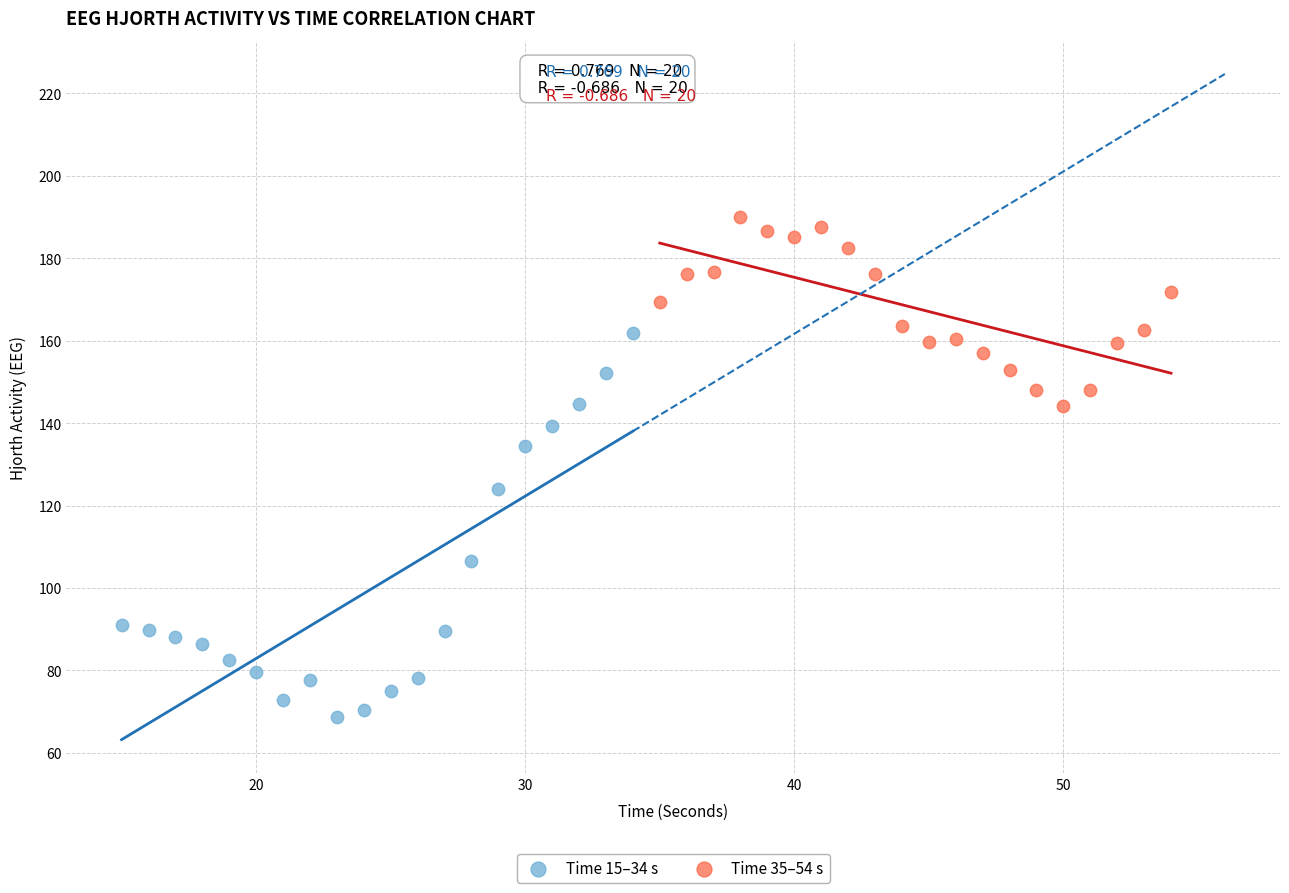

Which series reaches the minimum Y coordinate?

Time 15–34 s